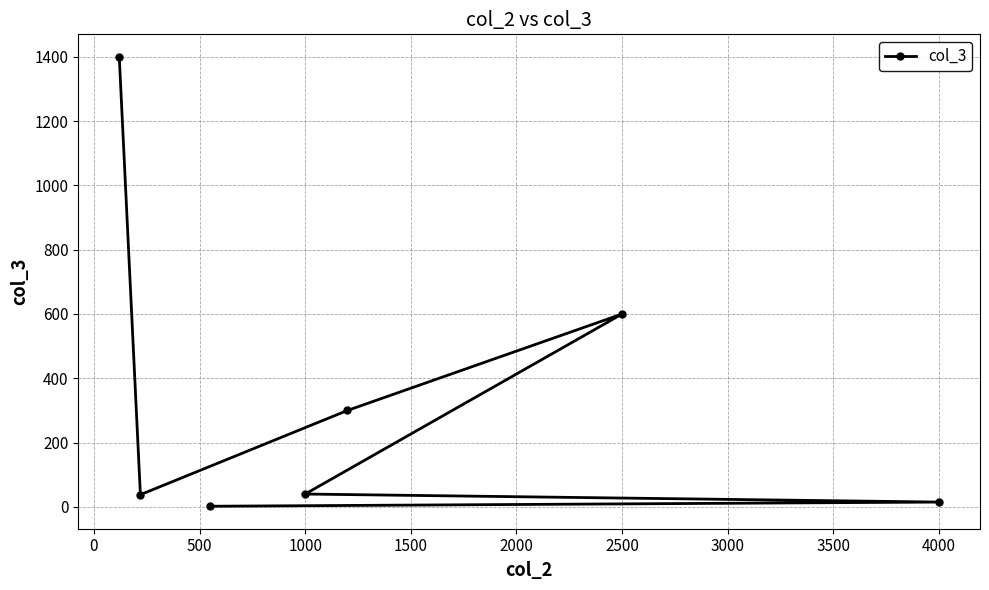

True or false: there are more than 0 points higher than both neighbors.

True